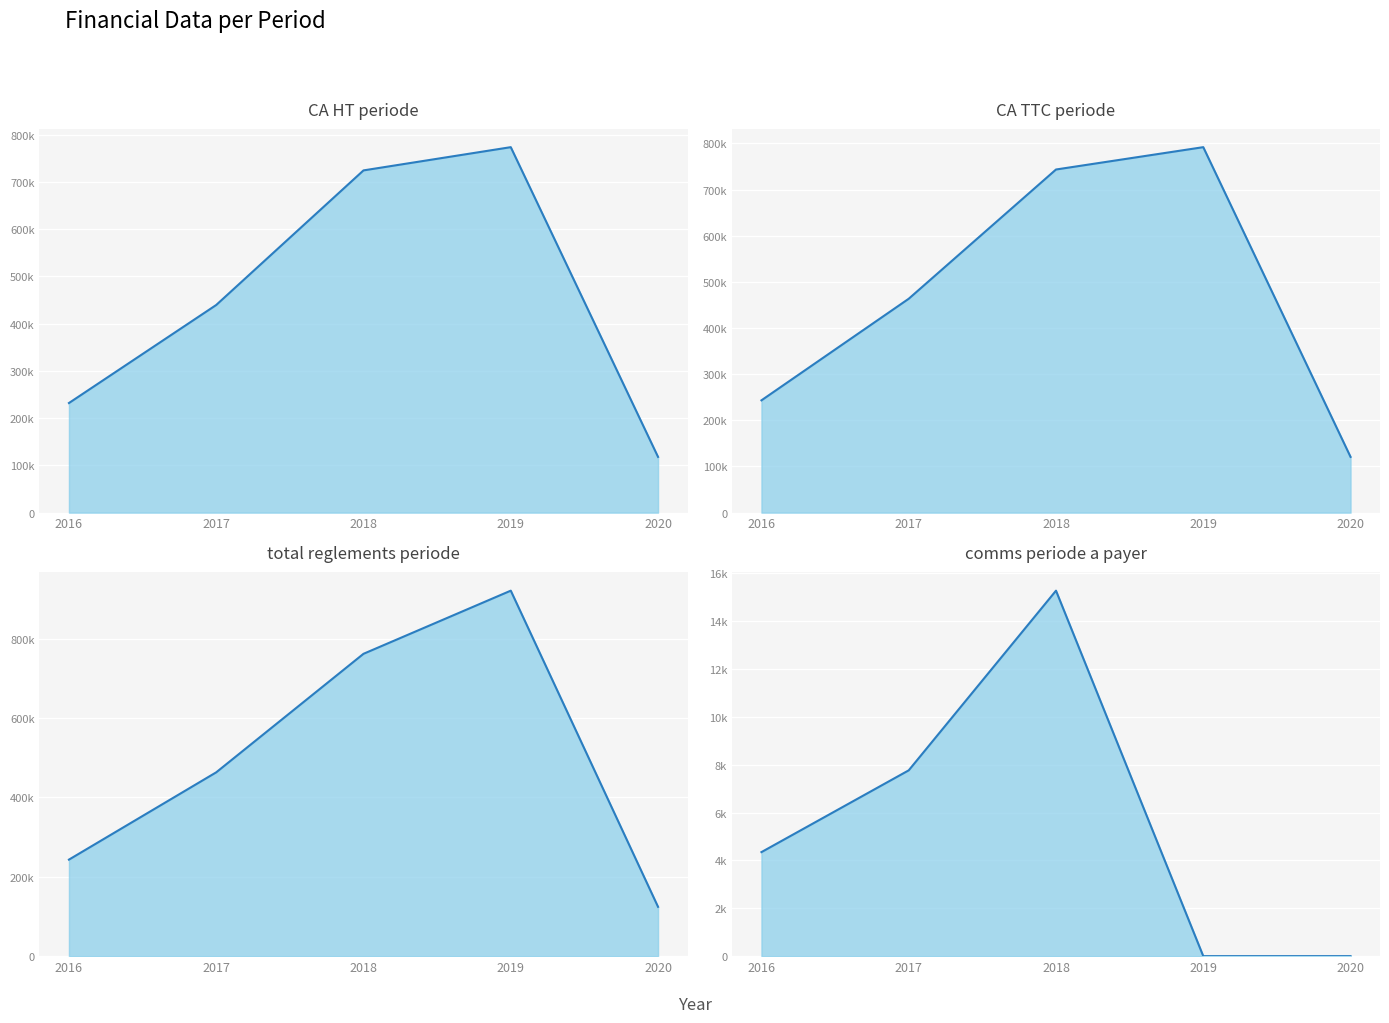

True or false: CA HT periode and CA TTC periode cross at least once.

False